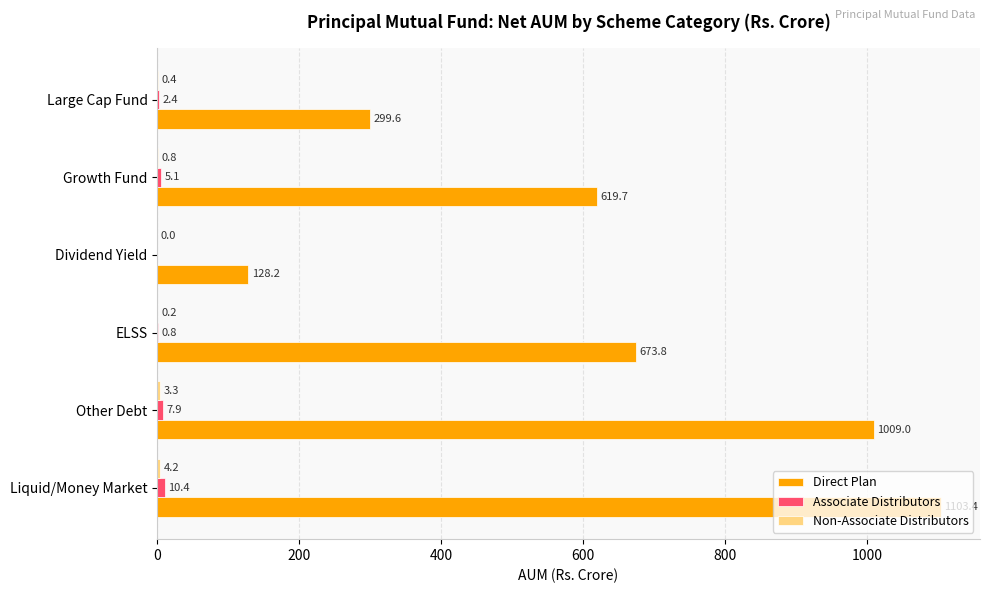

What is the maximum value shown in the chart?

1103.4